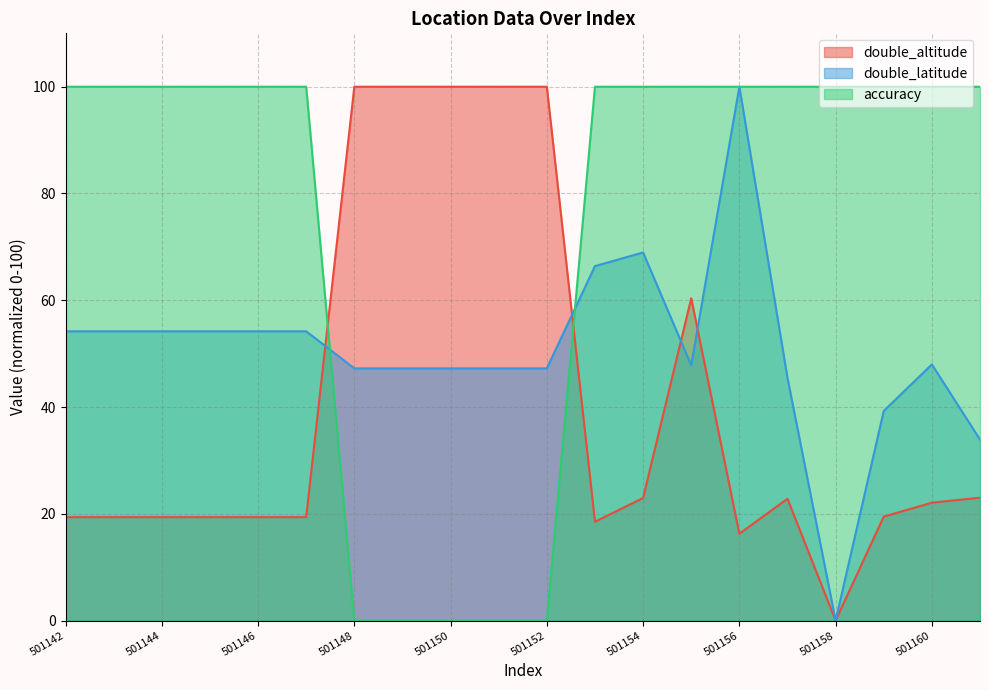

How many lines are shown in the chart?

3